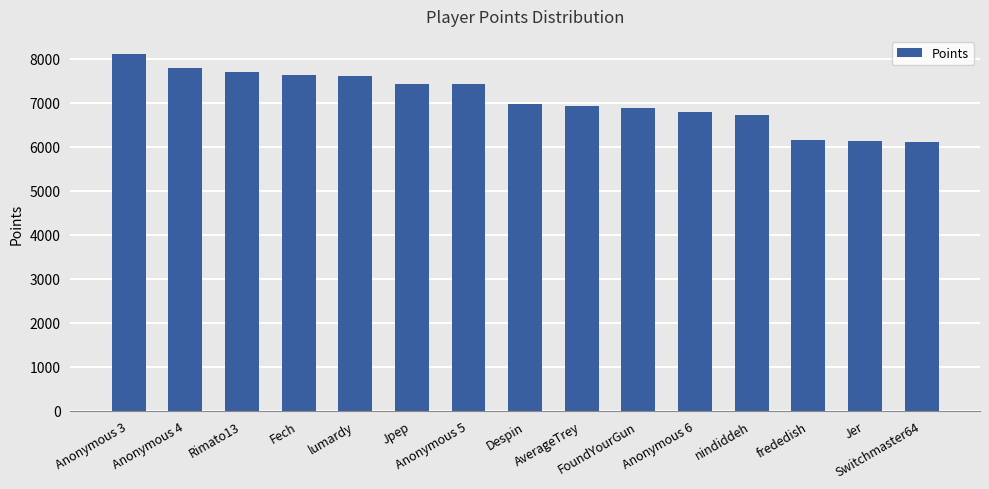

How many bars are there in total?

15